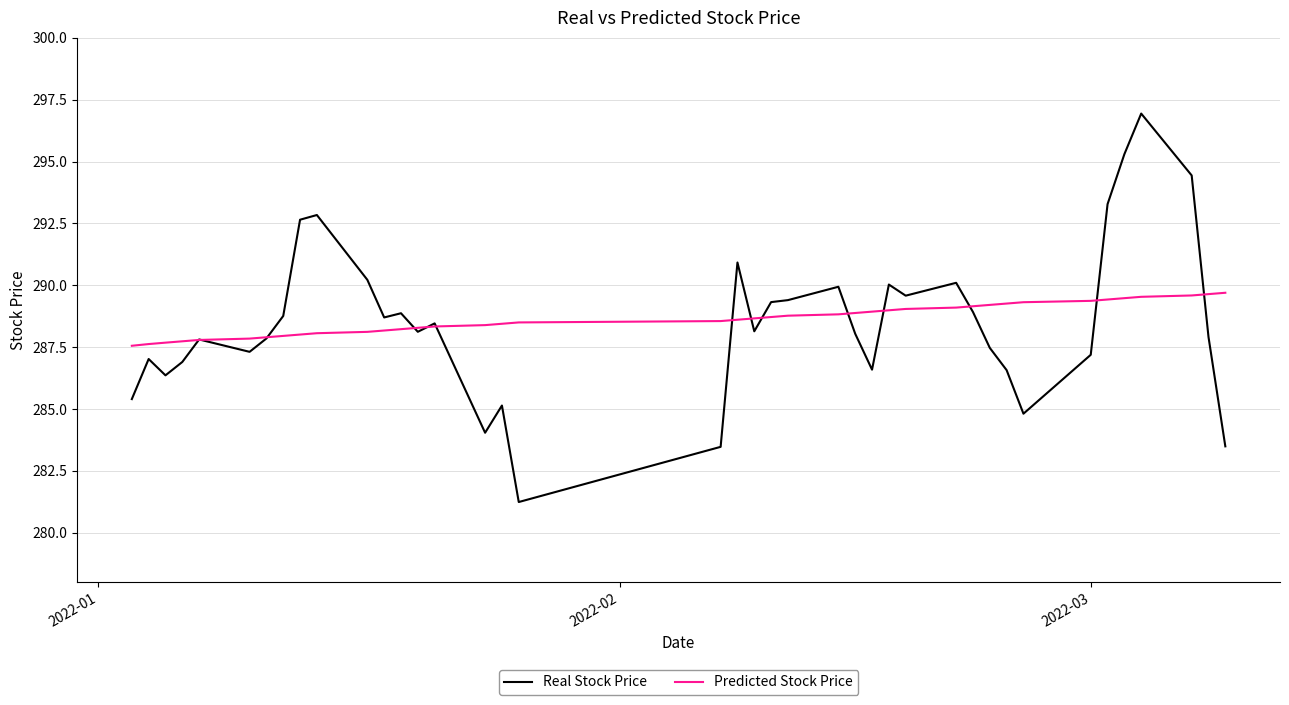

Rank the series by their maximum value, from lowest to highest.

Predicted Stock Price, Real Stock Price